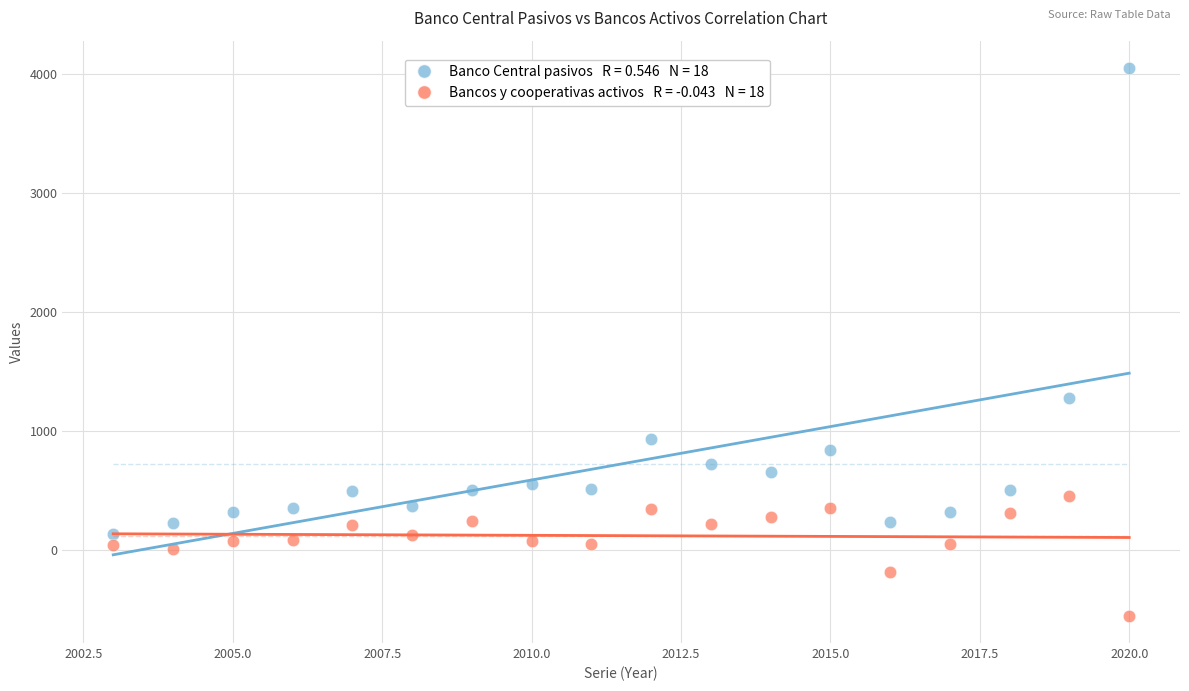

Across all data points, what is the range of X values (max minus min)?

17